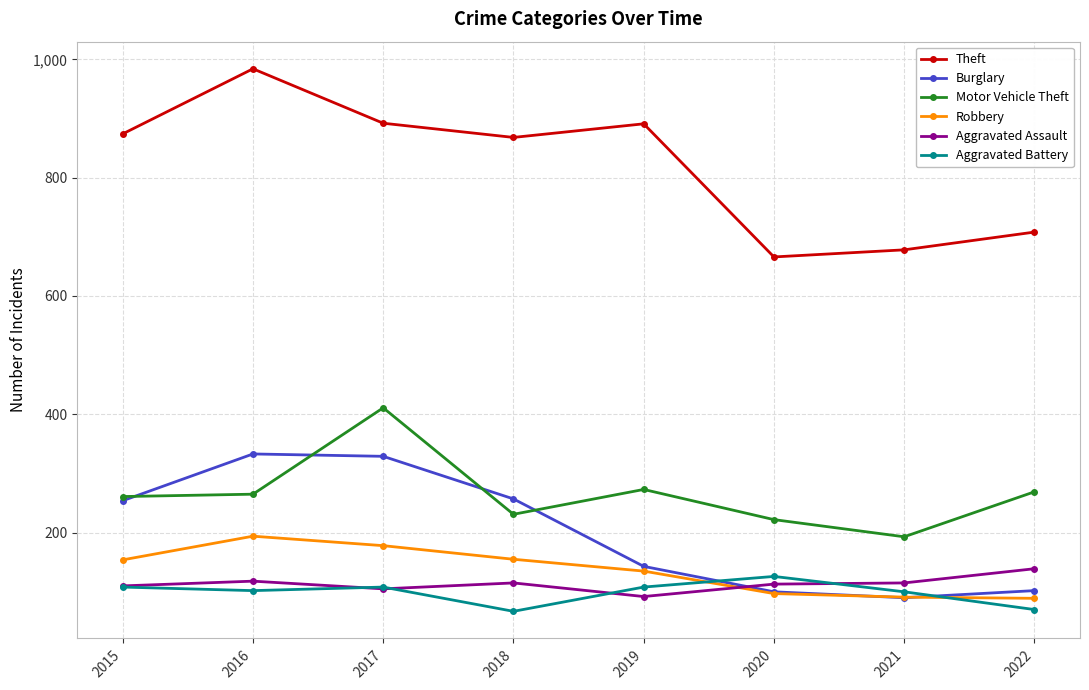

What are all the series names shown in the legend?

Theft, Burglary, Motor Vehicle Theft, Robbery, Aggravated Assault, Aggravated Battery